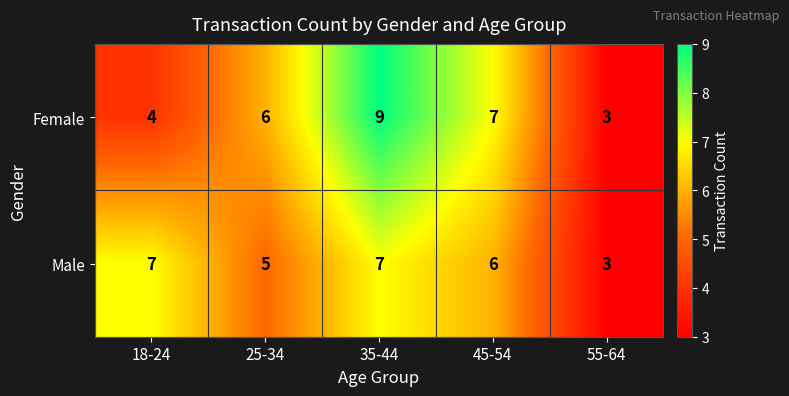

At which label does Male first exceed 6?

18-24